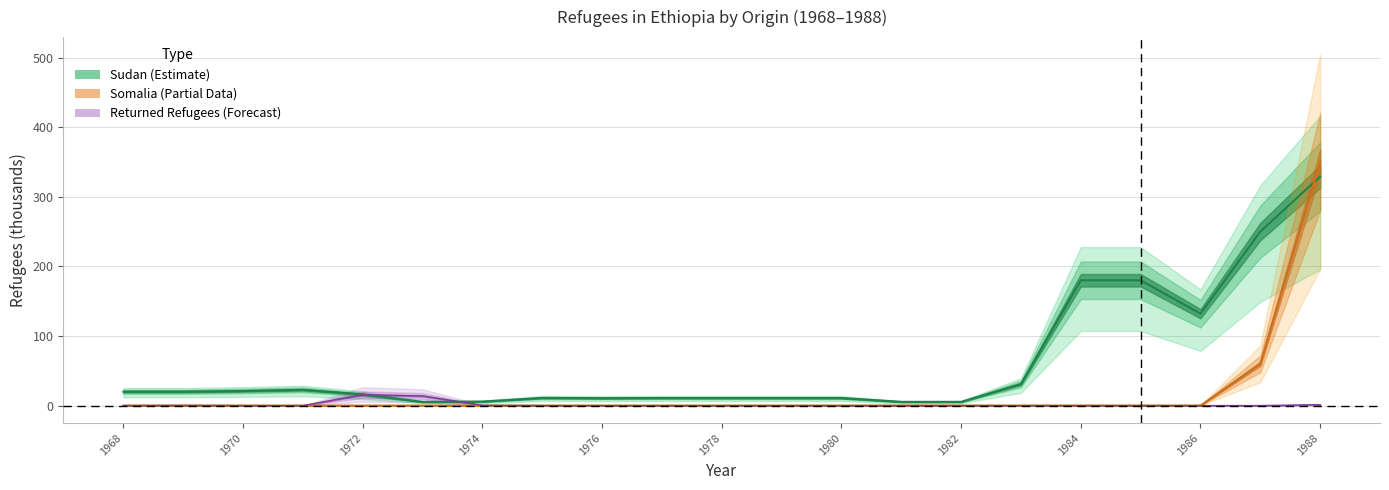

At how many categories does at least one series exceed 58?

5